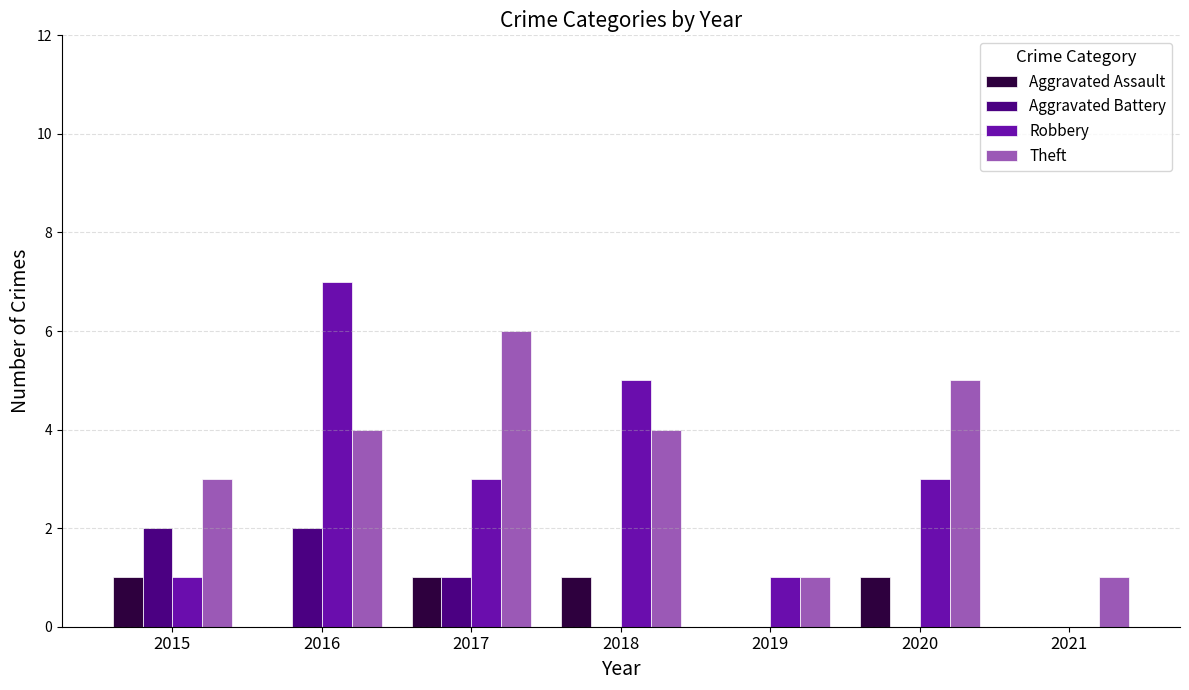

What is the sum of the Theft values at 2016 and 2021?

5